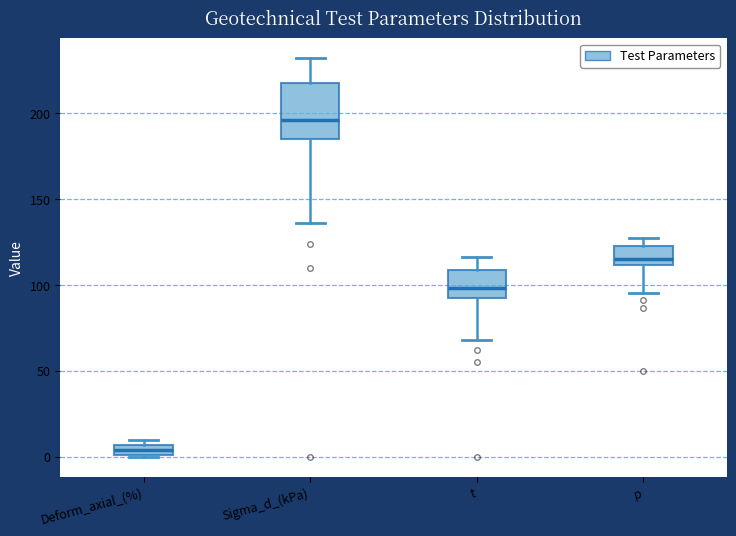

Where is the lower edge of the box for p on the y-axis? The values are not printed on the chart, so give them approximately, as read against the axis.

110